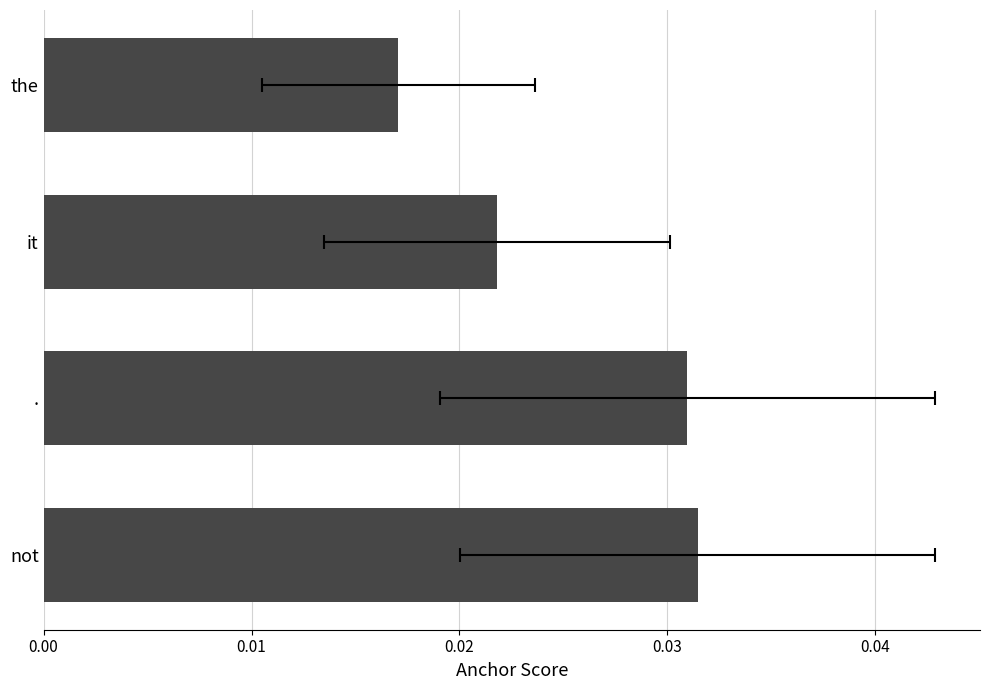

Count the number of categories in the chart.

4